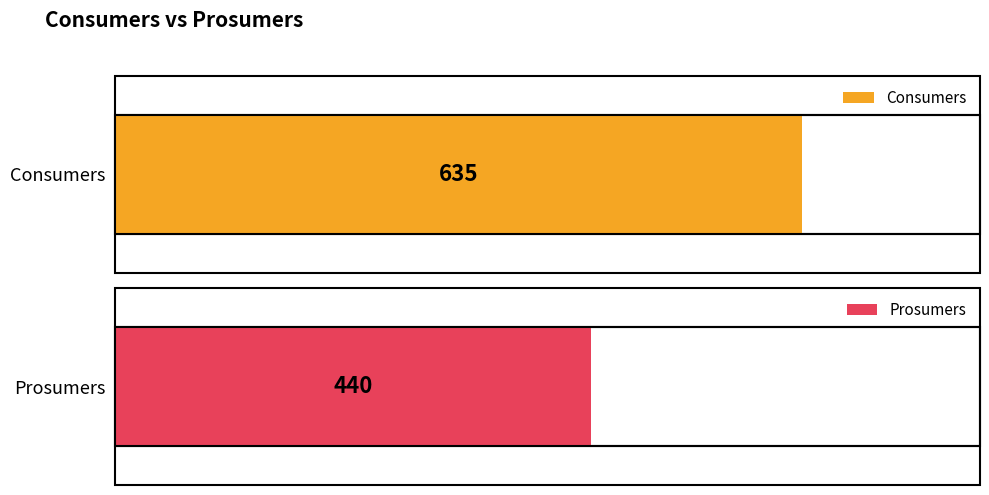

What are all the series names shown in the legend?

Consumers, Prosumers